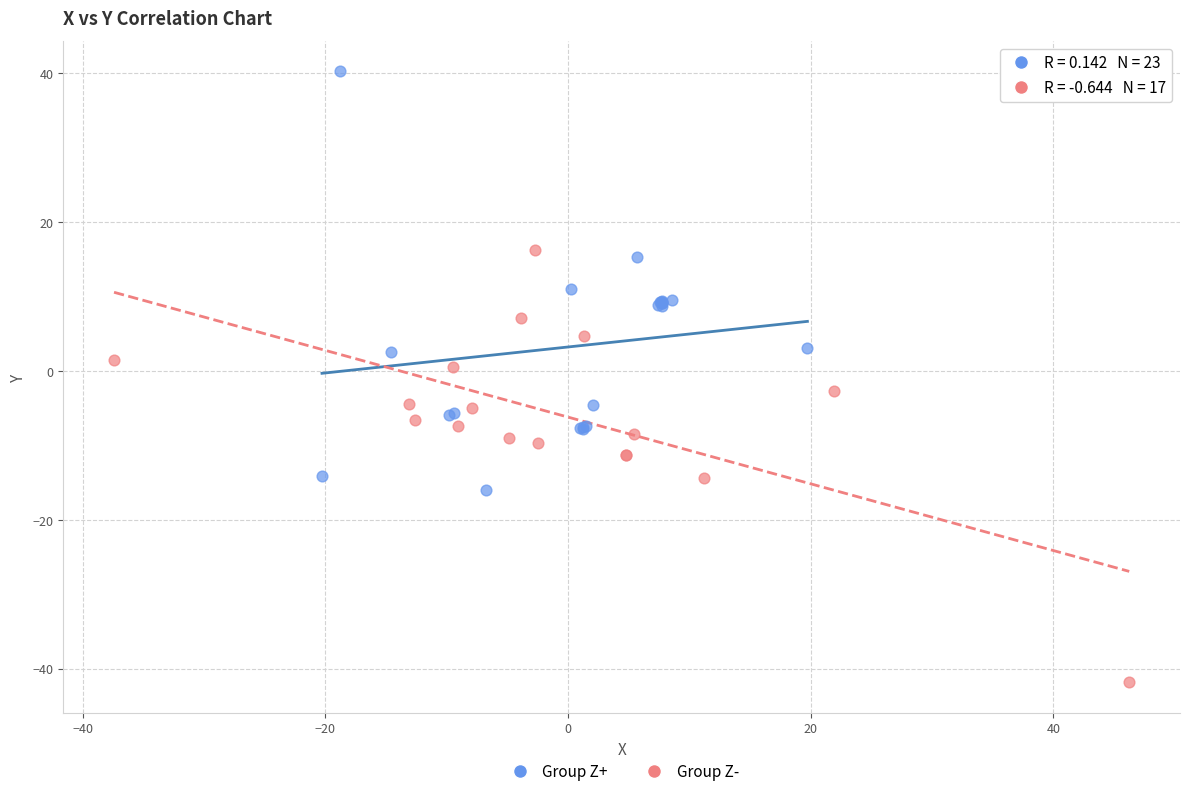

Which series contains the highest Y value?

Group Z+